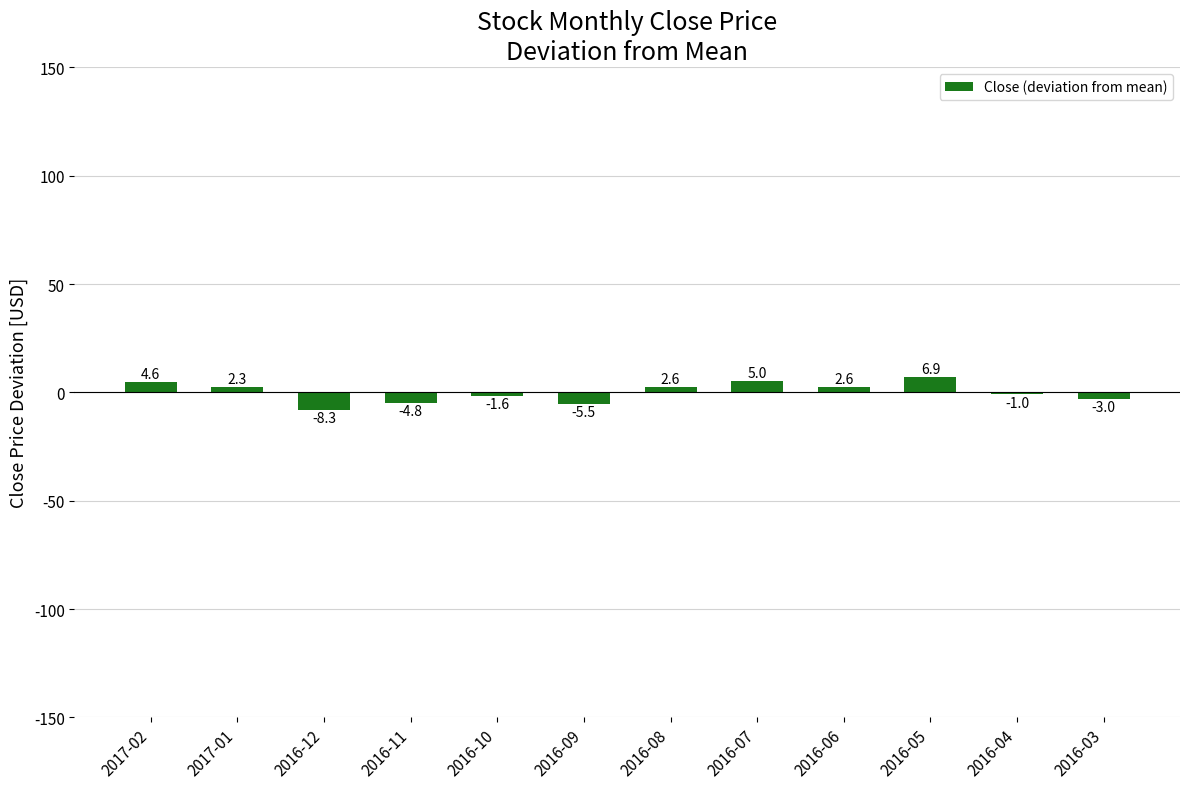

How many values are below zero?

6